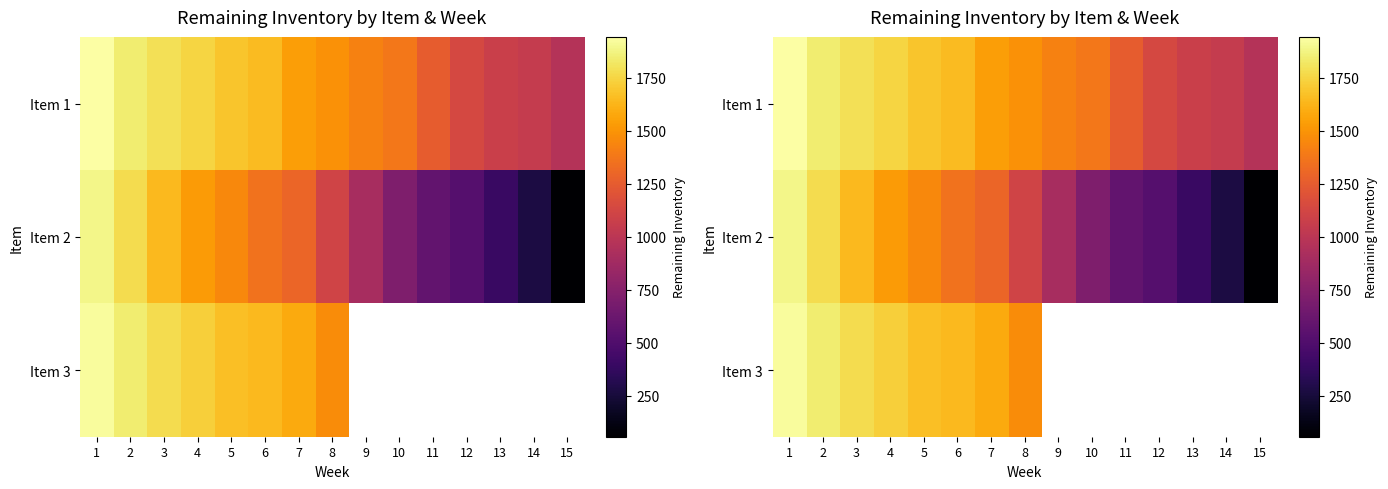

What is the total value across all series at 5?

4809.0